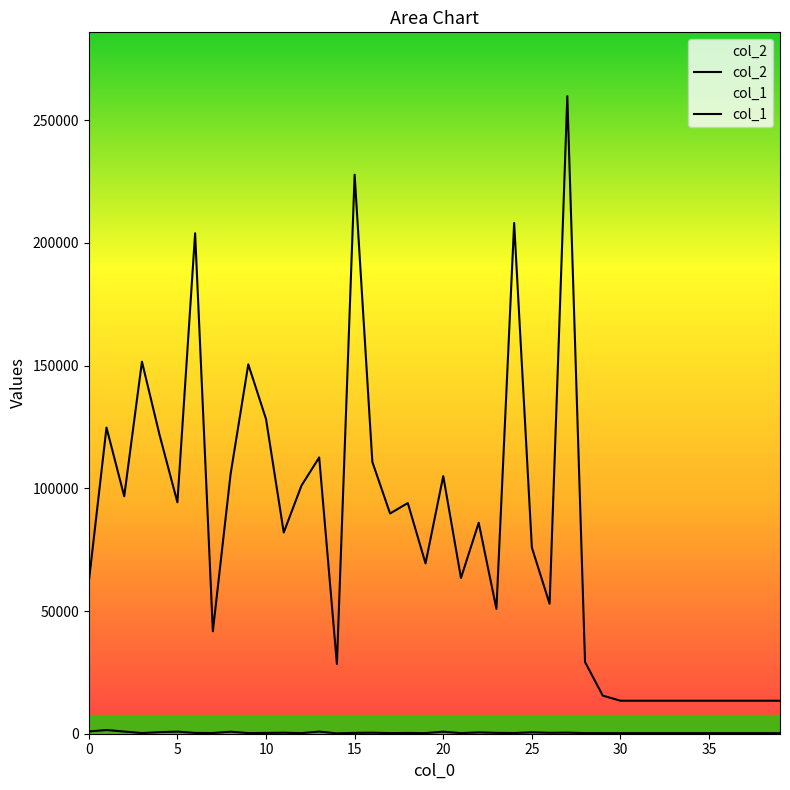

What is the average value of the col_2 series?

81937